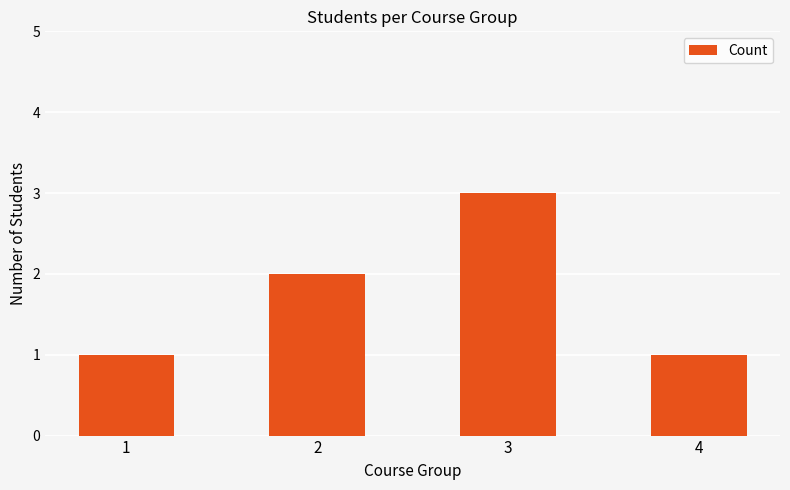

True or false: the data shows 3 at 2.

False